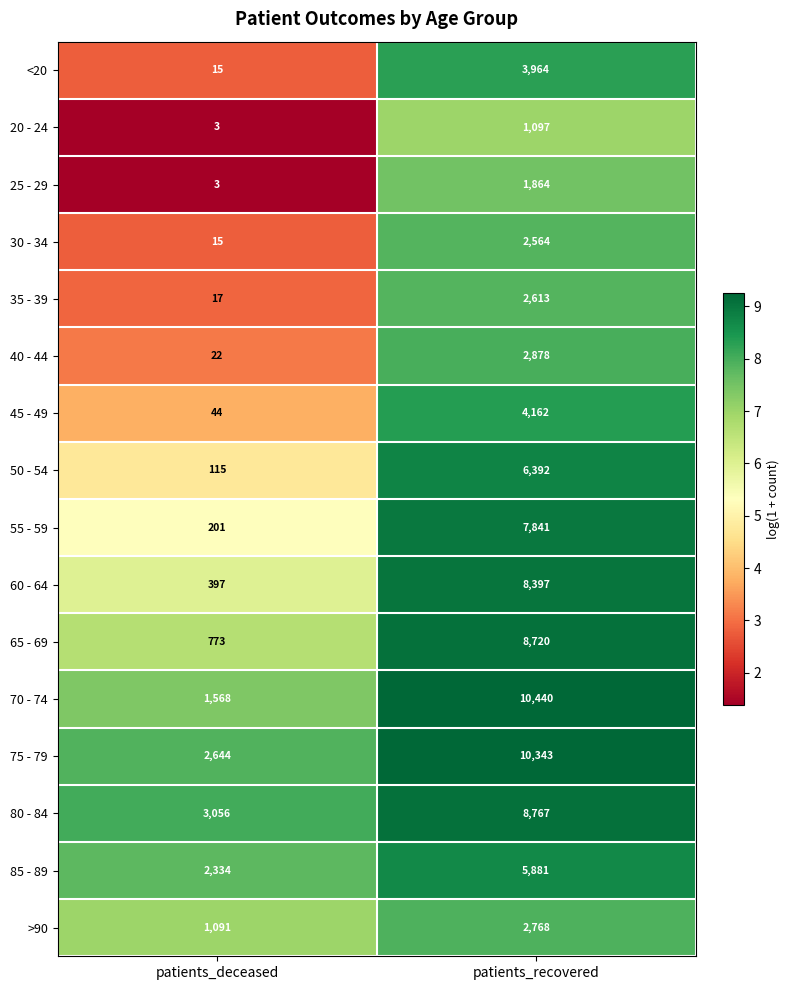

At which category is the sum across all series the highest?

patients_recovered